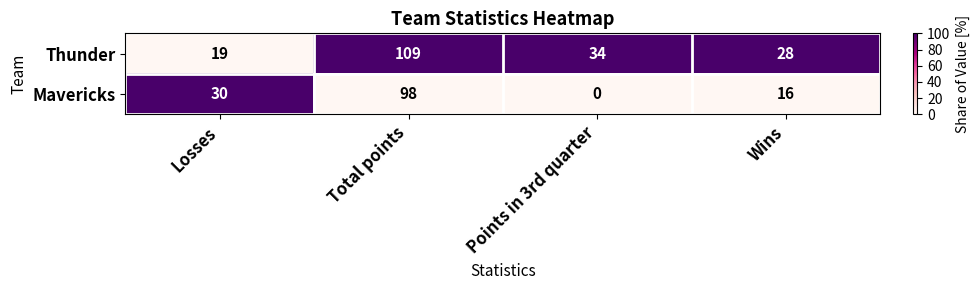

How many data points does each series have?

4